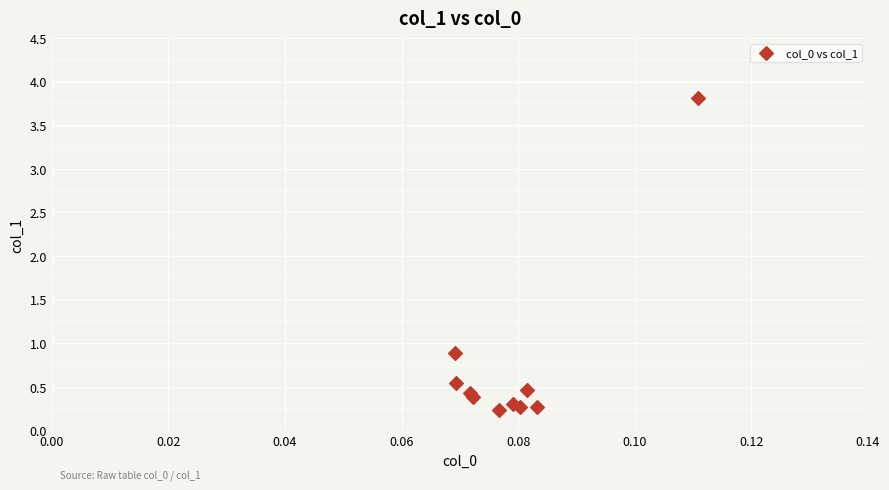

What Y value in the scatter plot is closest to 2?

0.9